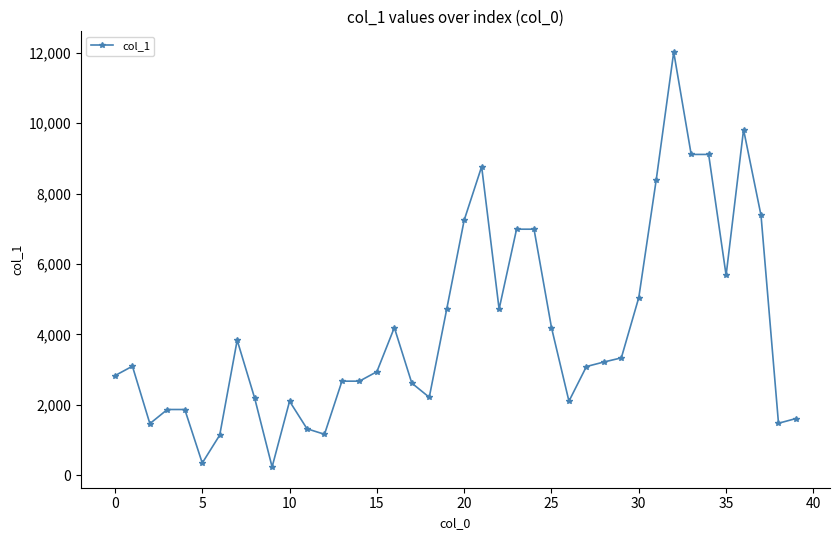

True or false: there are more than 2 points higher than both neighbors.

True